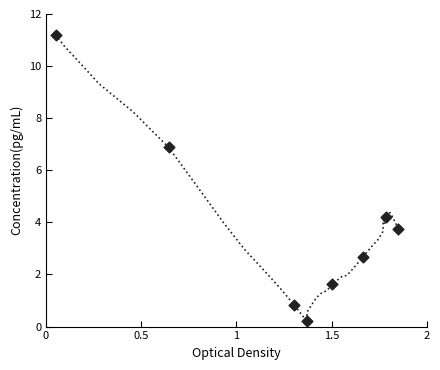

What Y value in the scatter plot is closest to 5?

4.2